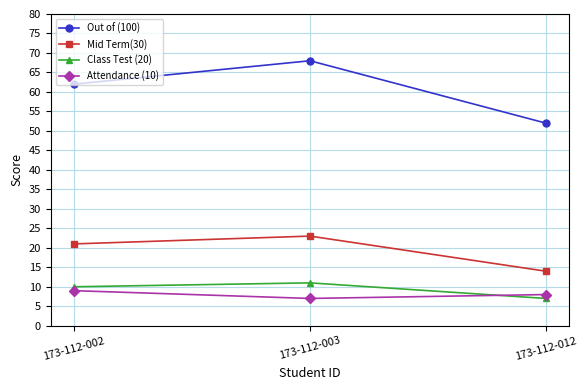

What is the value of the Out of (100) point at the 3rd from the left?

52